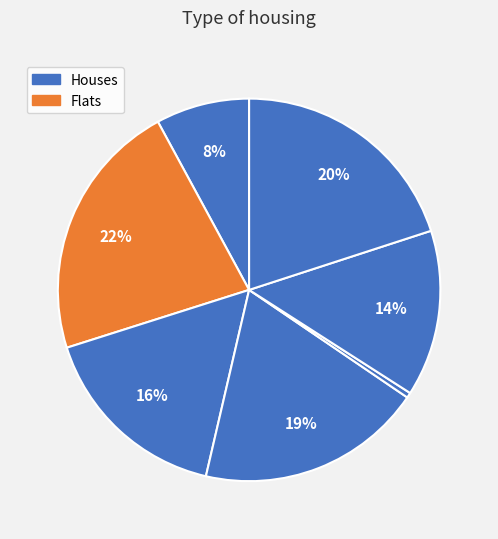

How many segments does this pie chart have?

7